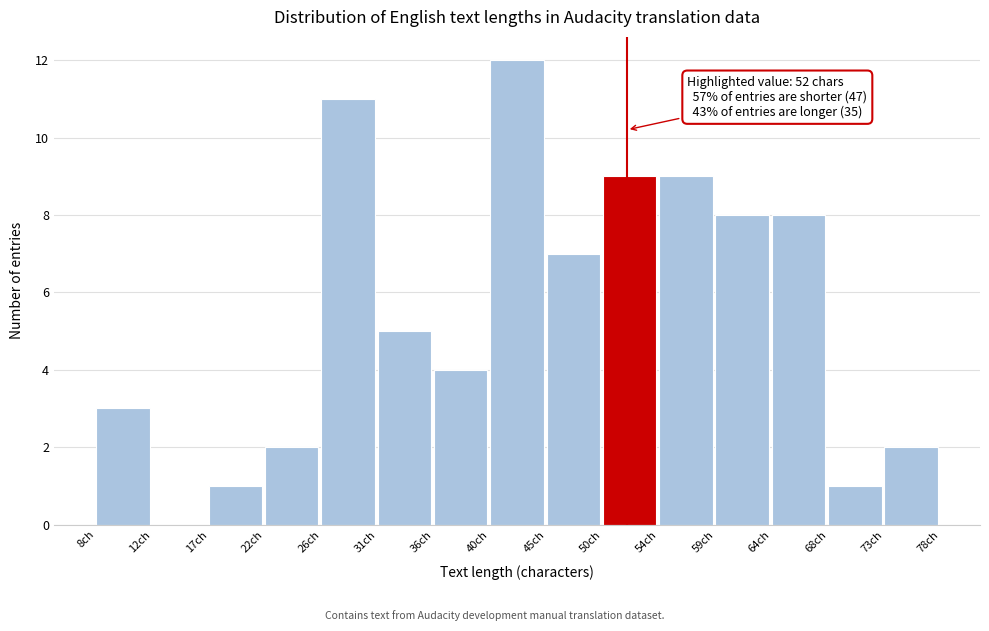

Over which range of the x-axis is the bar tallest?

40.5 to 45.5